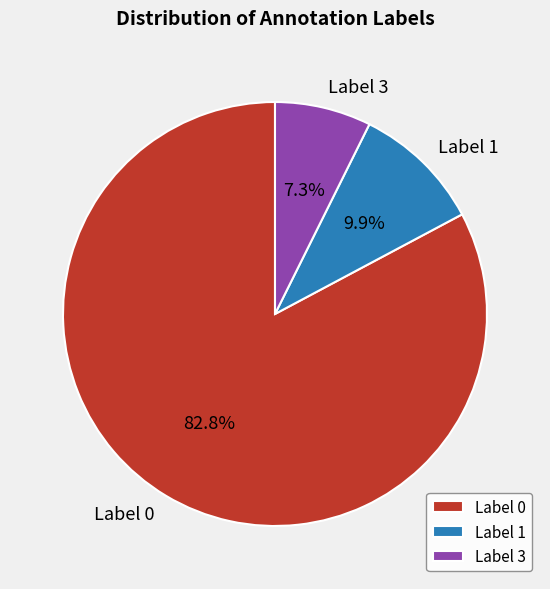

Count the number of slices in the pie.

3